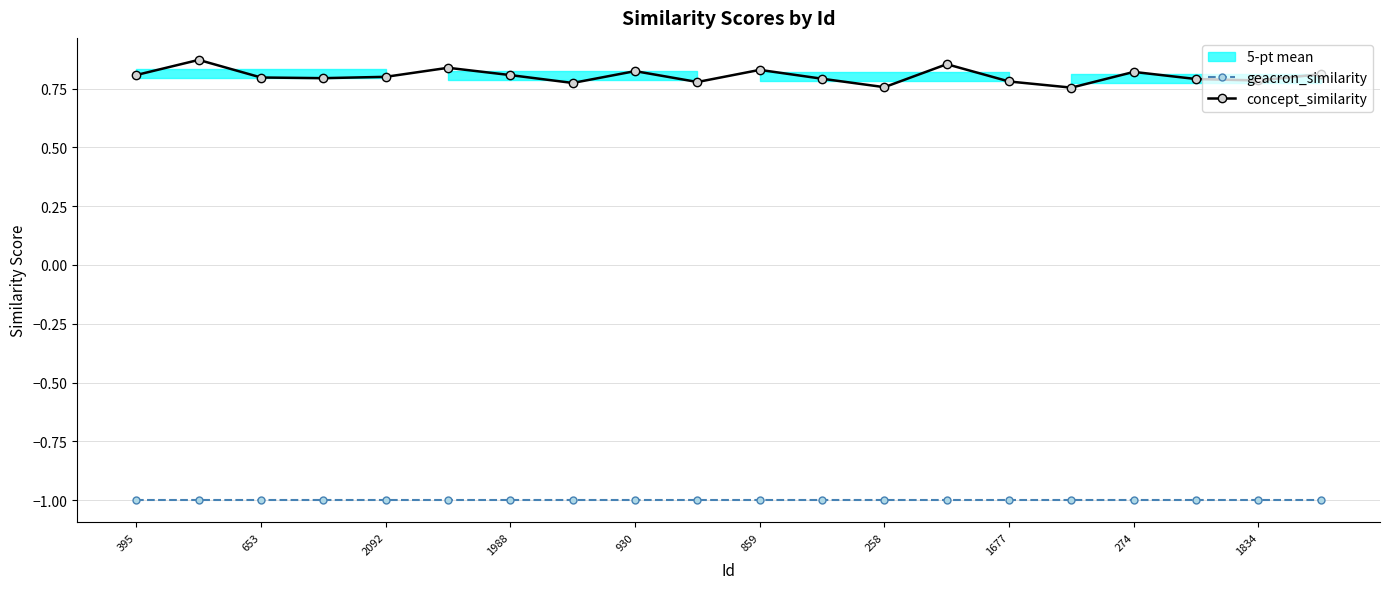

The value of geacron_similarity at 930 is -1.0. True or false?

True